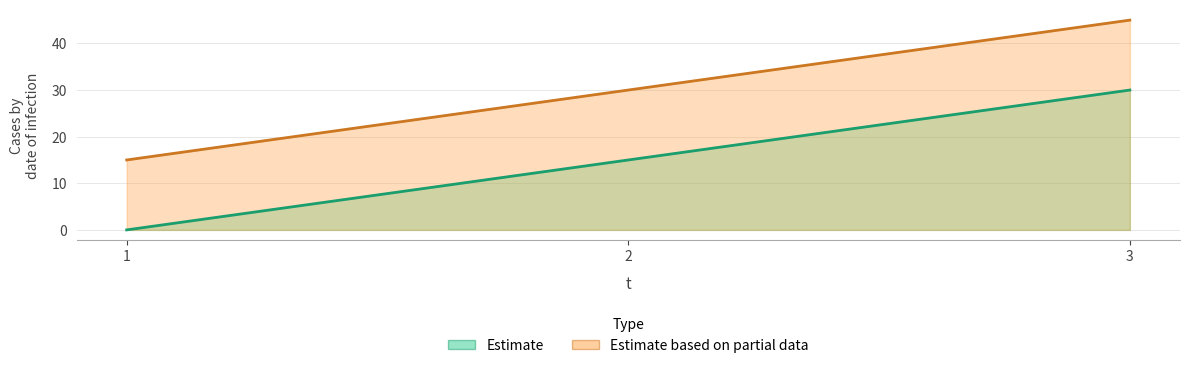

At how many categories does at least one series exceed 16?

2